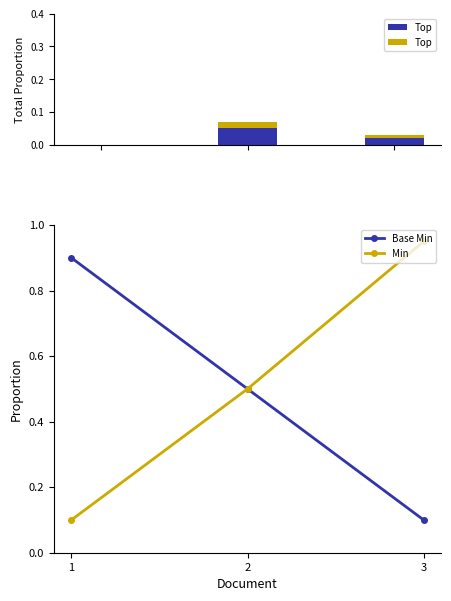

True or false: Min has a value of 1.4 at 3.

False